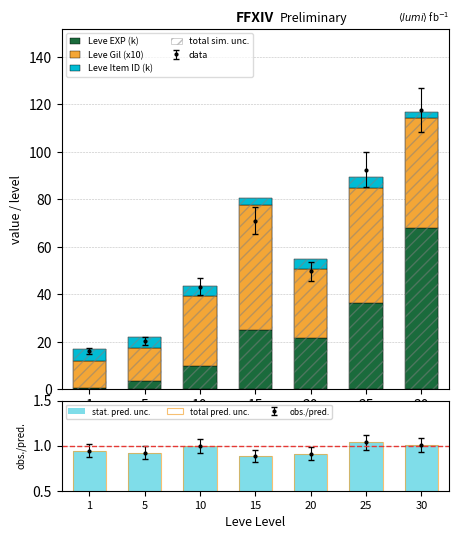

What is the value of the Leve Item ID (k) bar at the 2nd from the left?

4.4